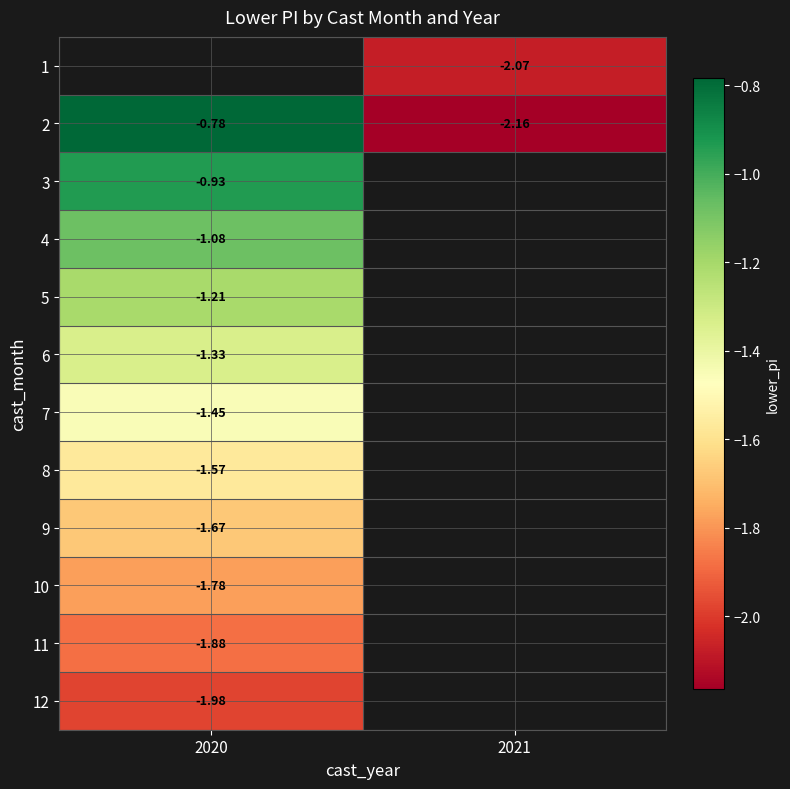

Is the value of 4 at 2020 greater than the value of 10 at 2020?

Yes